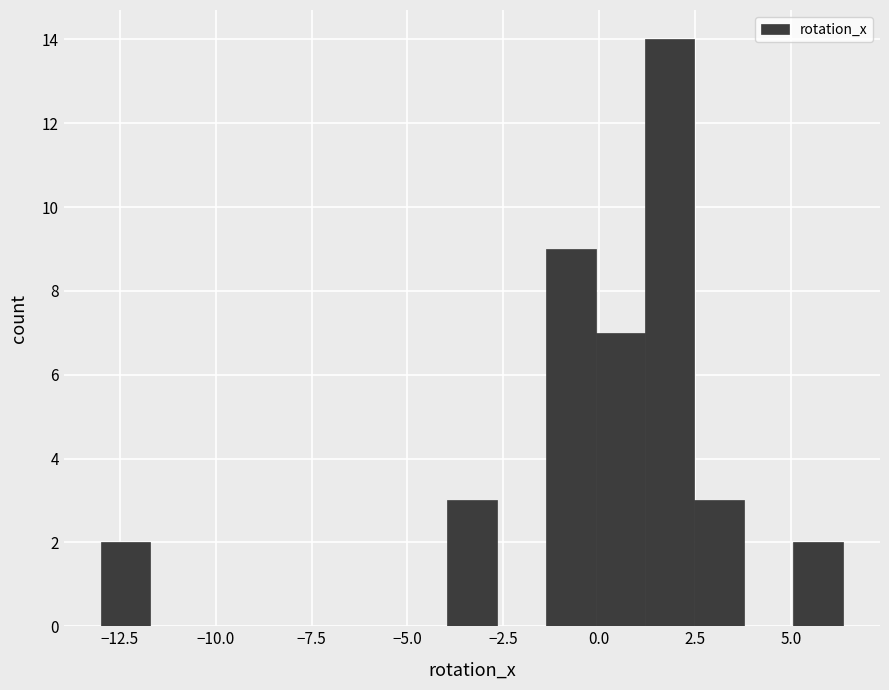

Around what value on the x-axis is the tallest bar? Give the approximate position of its centre, as read against the axis.

2.0